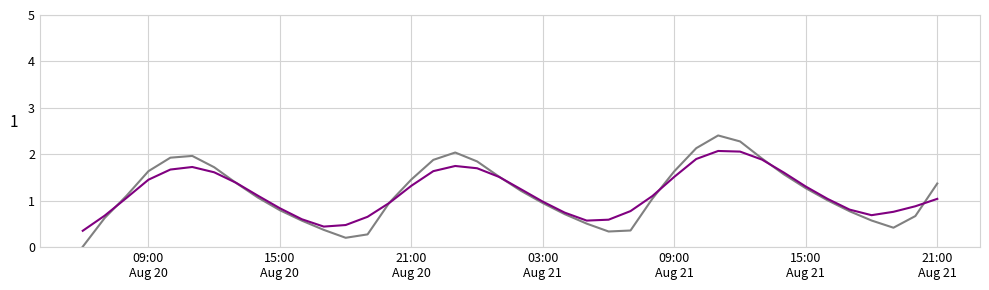

What is the maximum value shown in the chart?

2.4